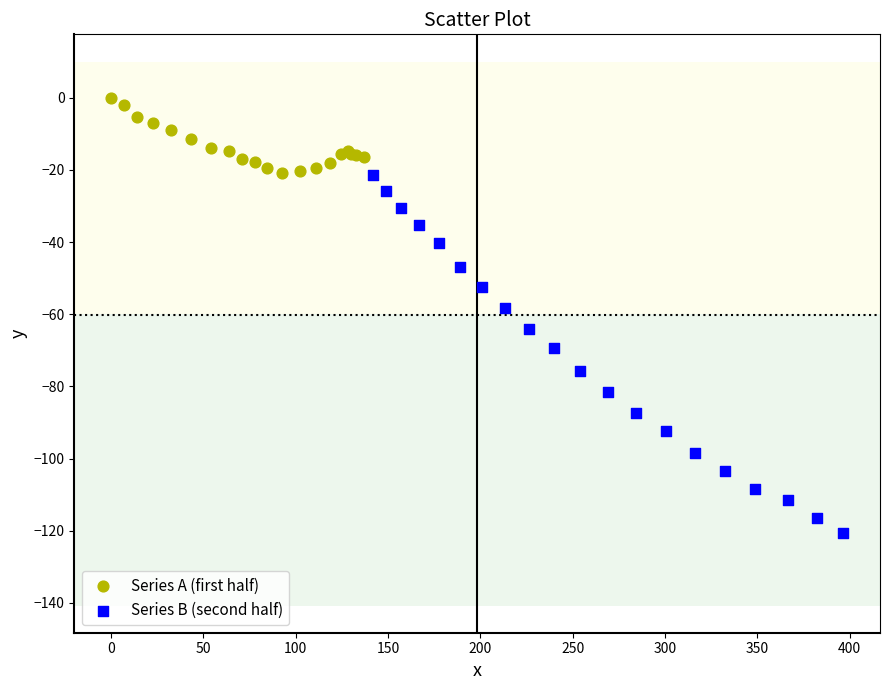

Which series reaches the minimum Y coordinate?

Series B (second half)